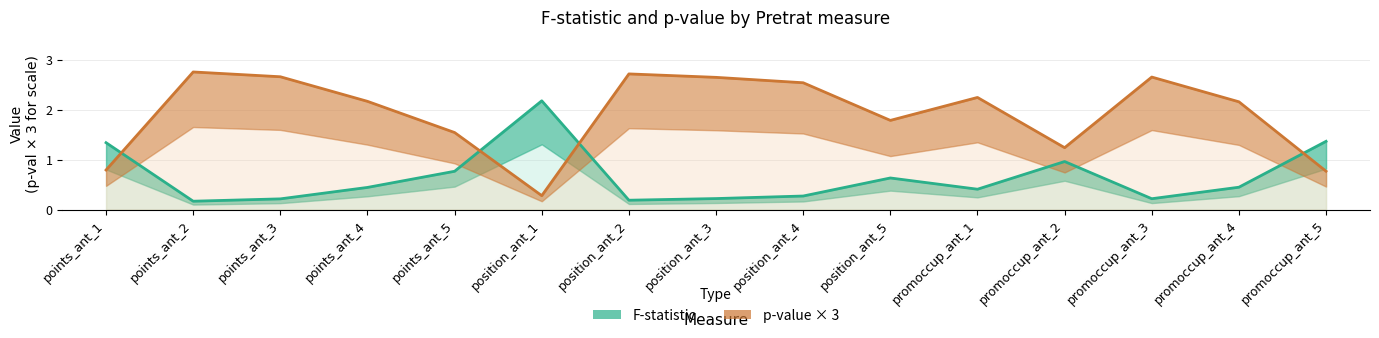

The F-statistic series shows 0.3 at position_ant_4. True or false?

True